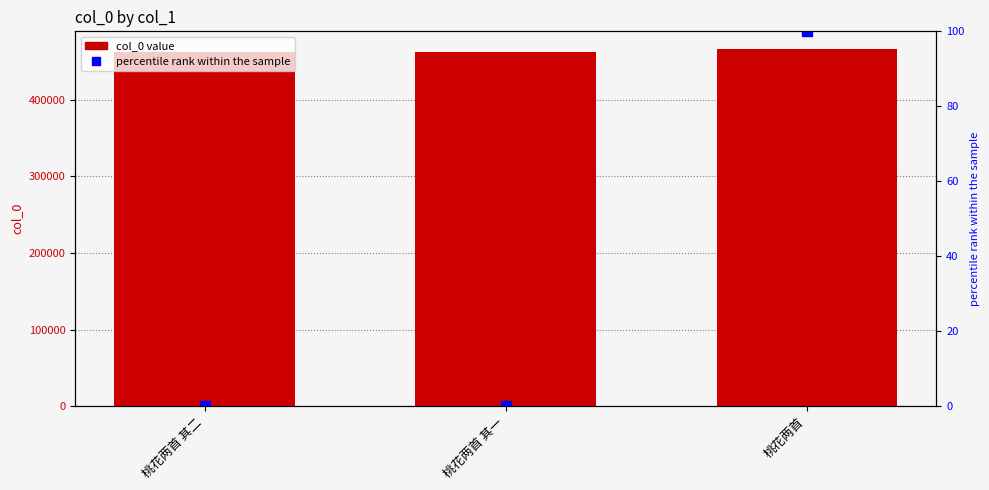

What is the sum of all col_0 values?

1389649.0